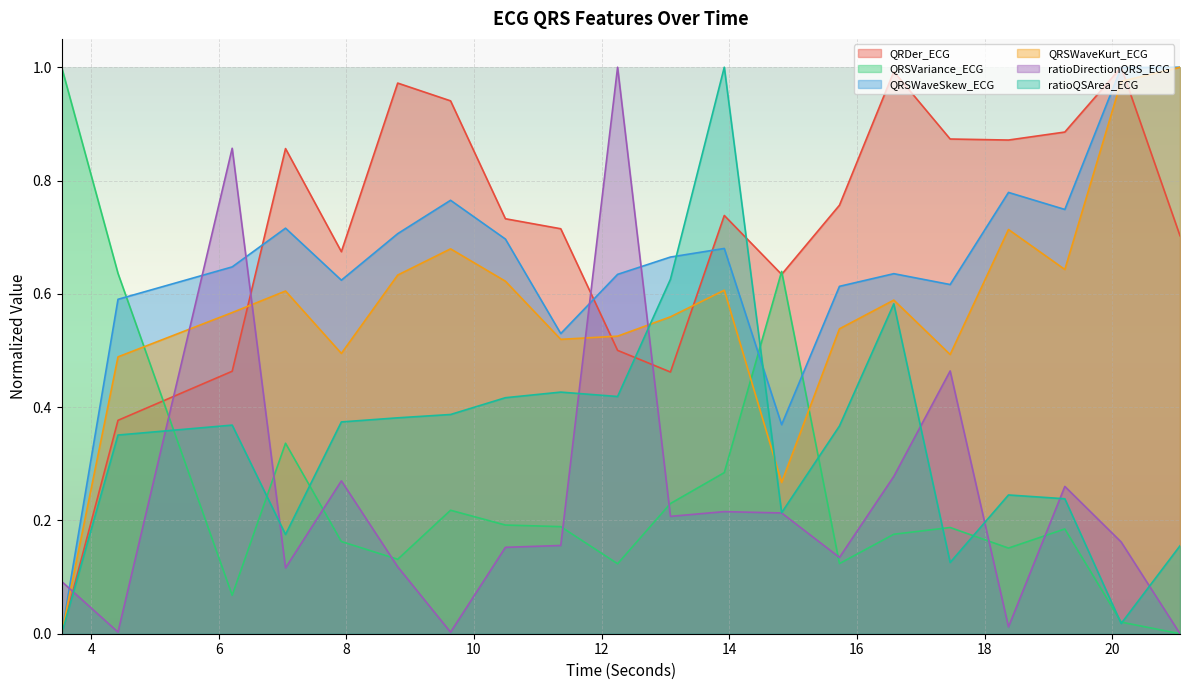

What is the difference between the second highest and second lowest values in the ratioDirectionQRS_ECG series?

0.9